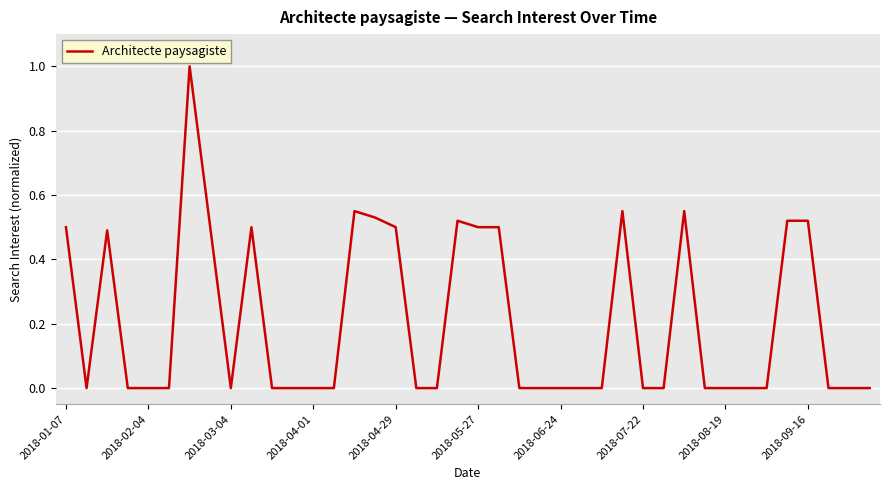

What is the greatest value displayed?

1.0